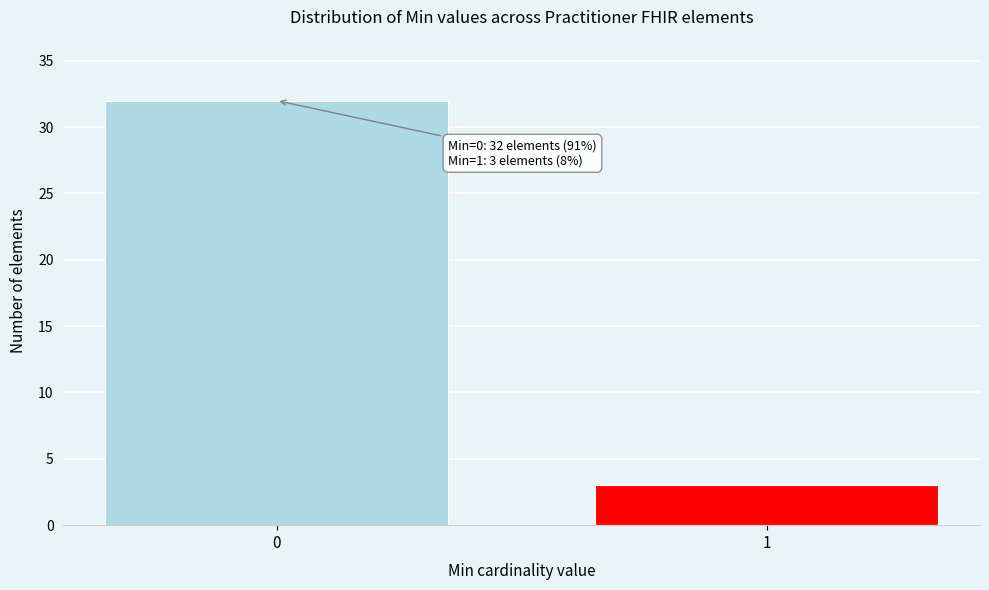

Reading left to right, extract all data points from this chart.

0=32	1=3